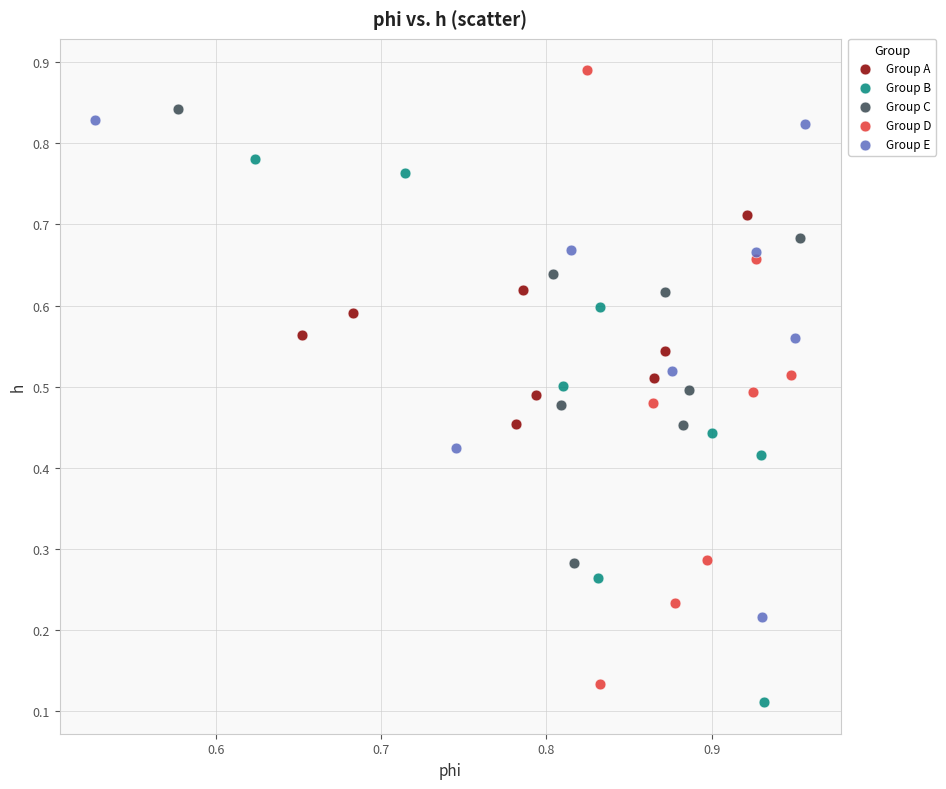

Which series contains the highest Y value?

Group D